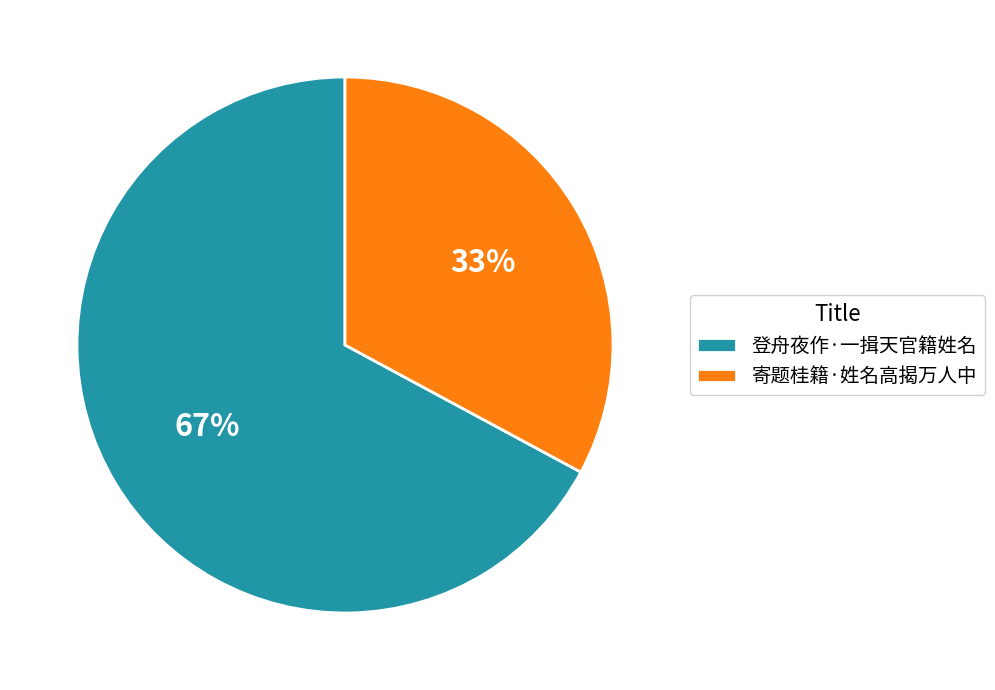

What percentage is the 登舟夜作·一揖天官籍姓名 slice, to the nearest percent?

67%